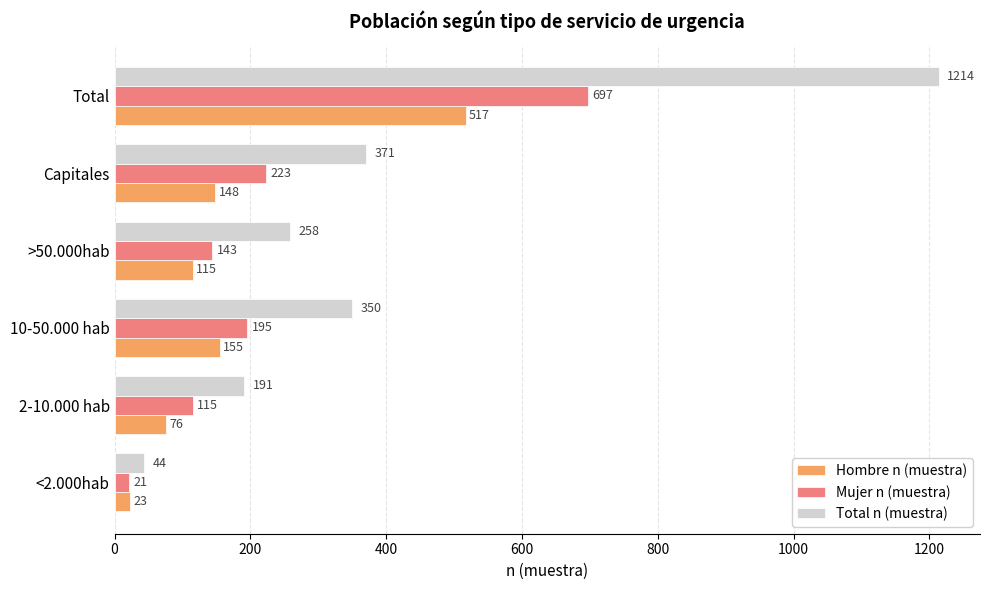

Which series has the largest total across all categories?

Total n (muestra)